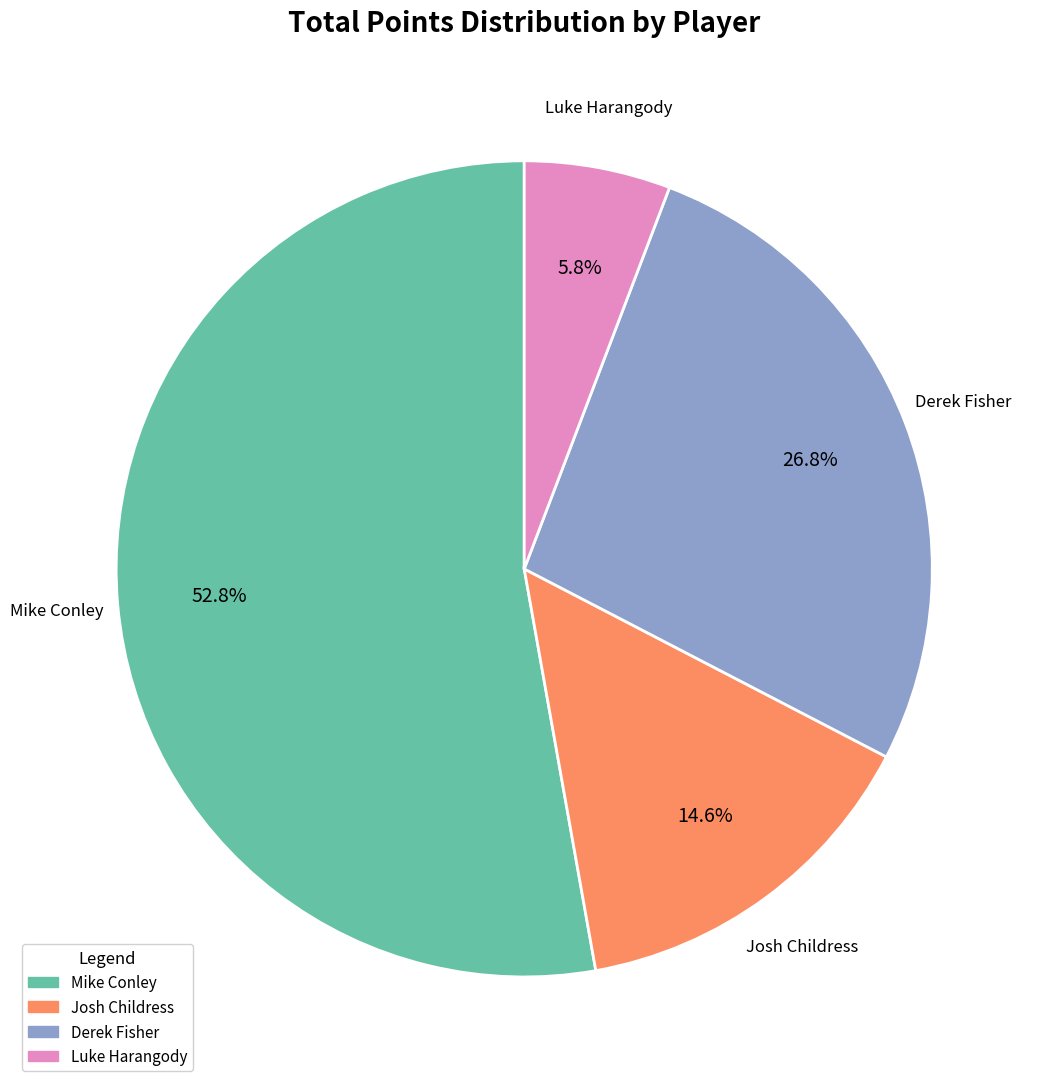

Is there any slice that represents more than half of the pie?

Yes